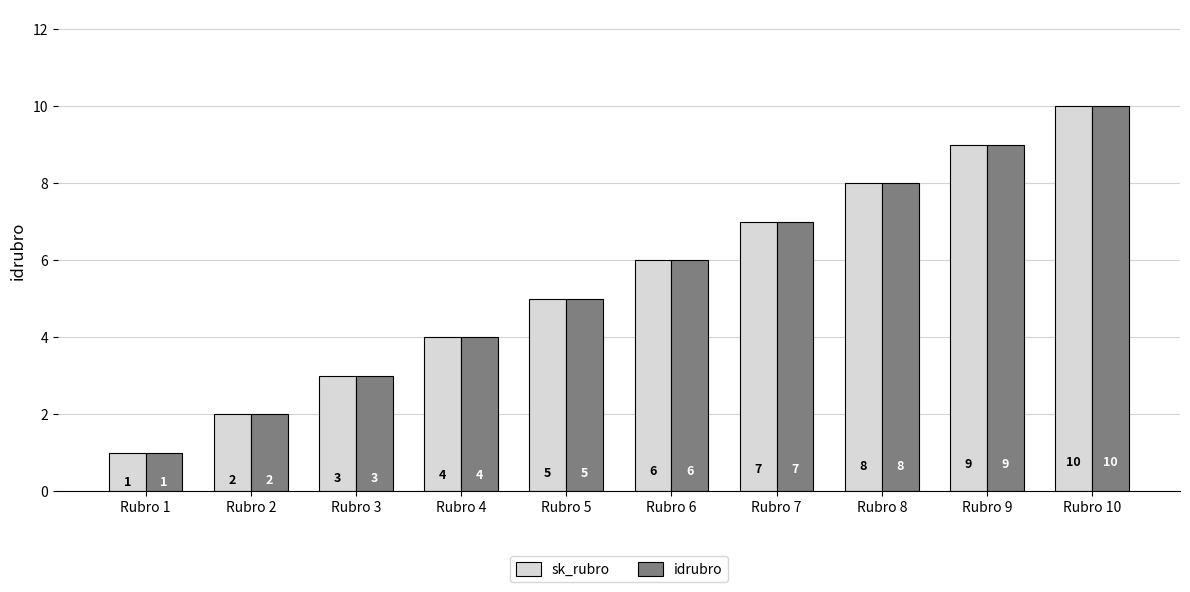

What are all the series names shown in the legend?

sk_rubro, idrubro